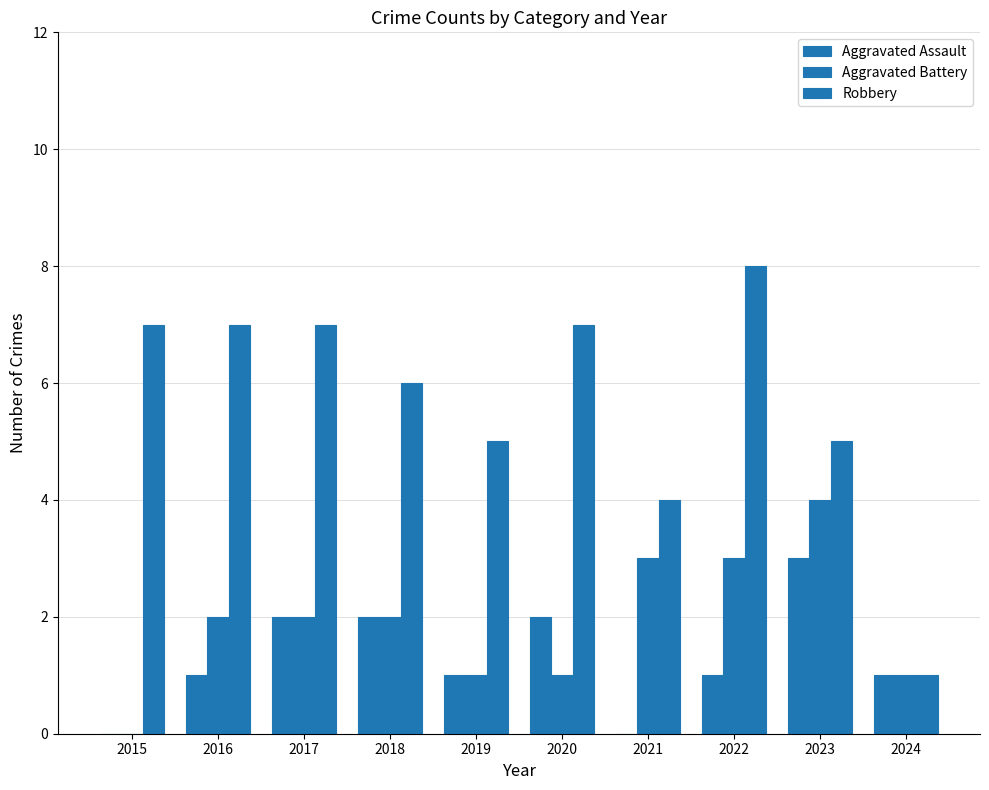

Count the number of data series in this chart.

3